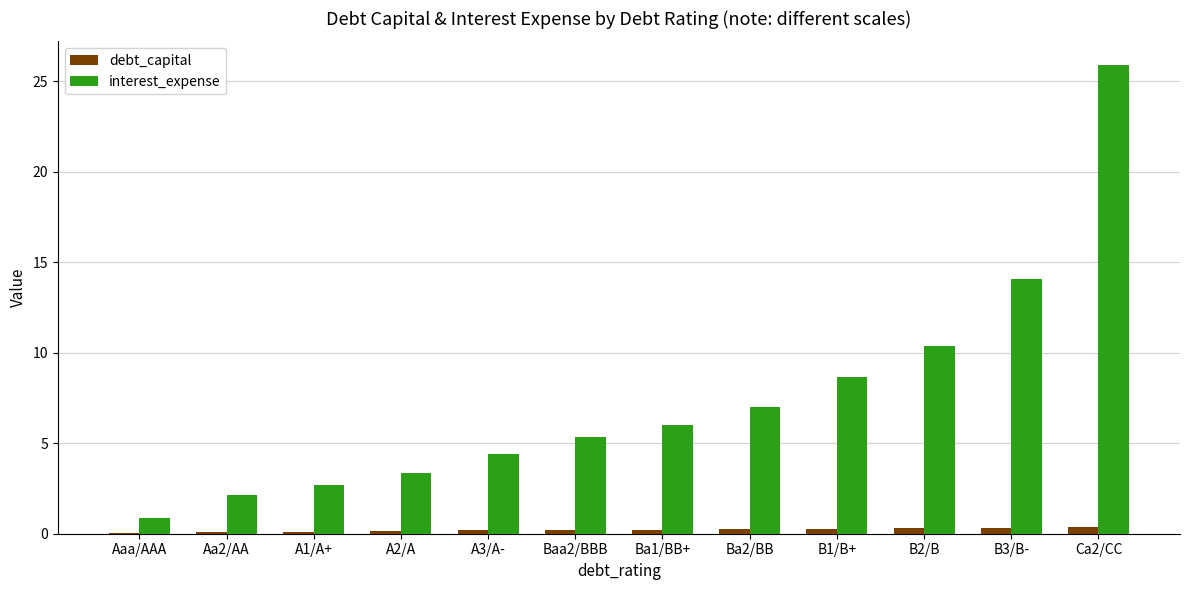

True or false: interest_expense has a value of 7.0 at Ba2/BB.

True